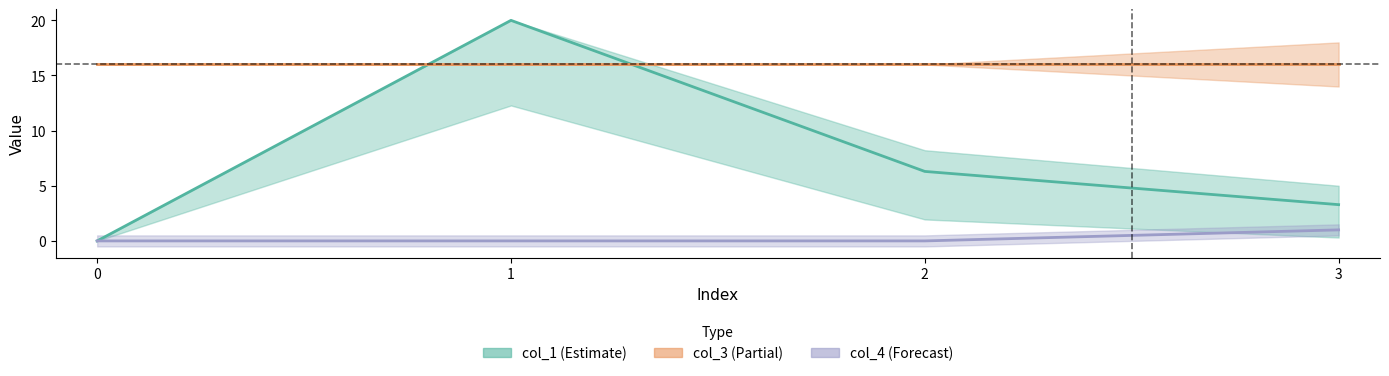

What is the average value of the col_4 series?

0.2